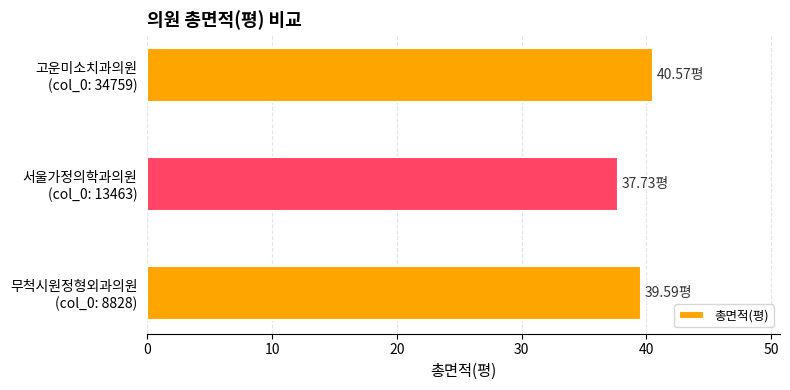

What is the sum of all values?

117.9